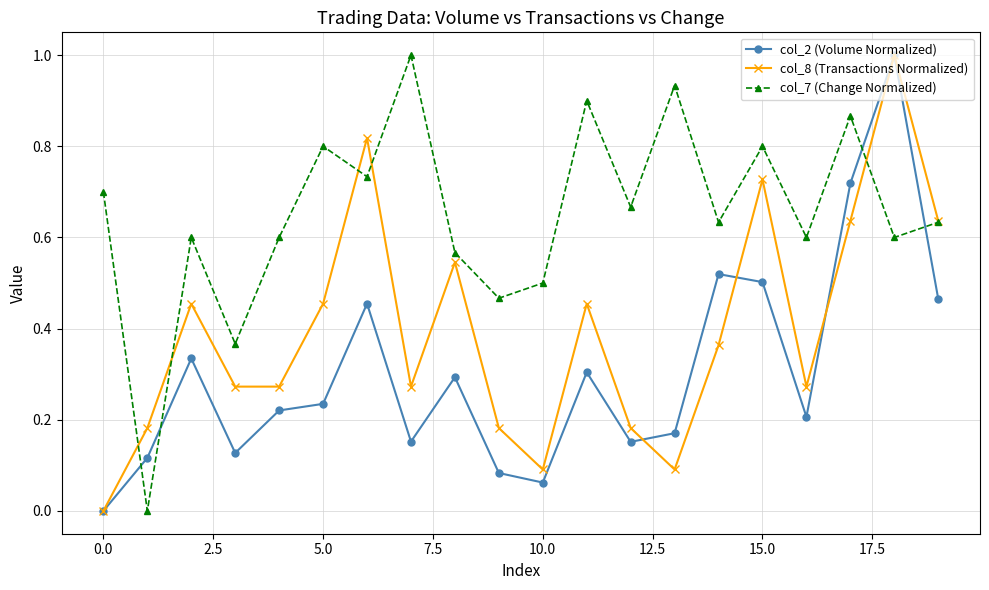

Which series has the largest total across all categories?

col_7 (Change Normalized)